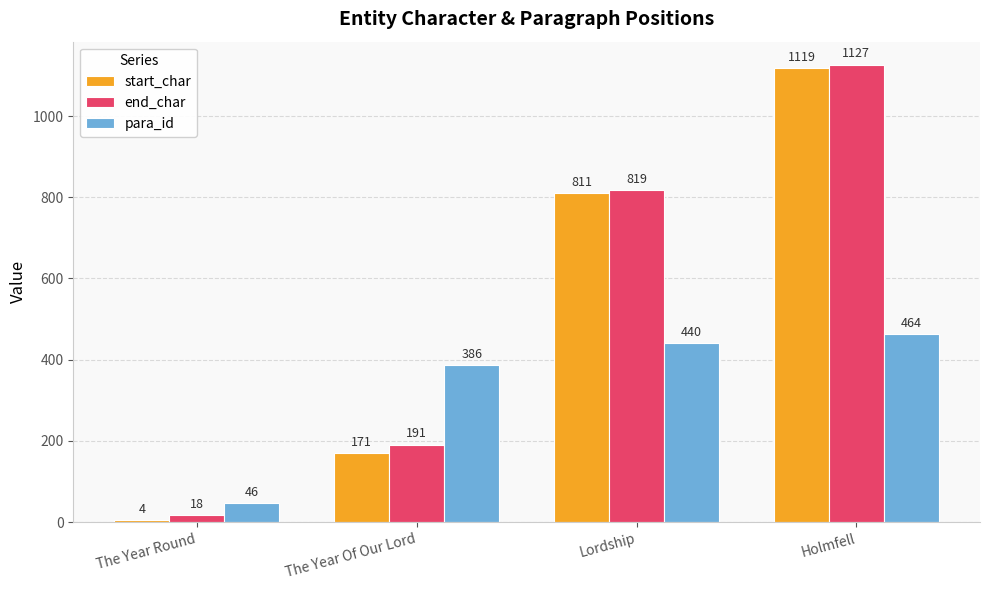

How many groups of bars are there?

4